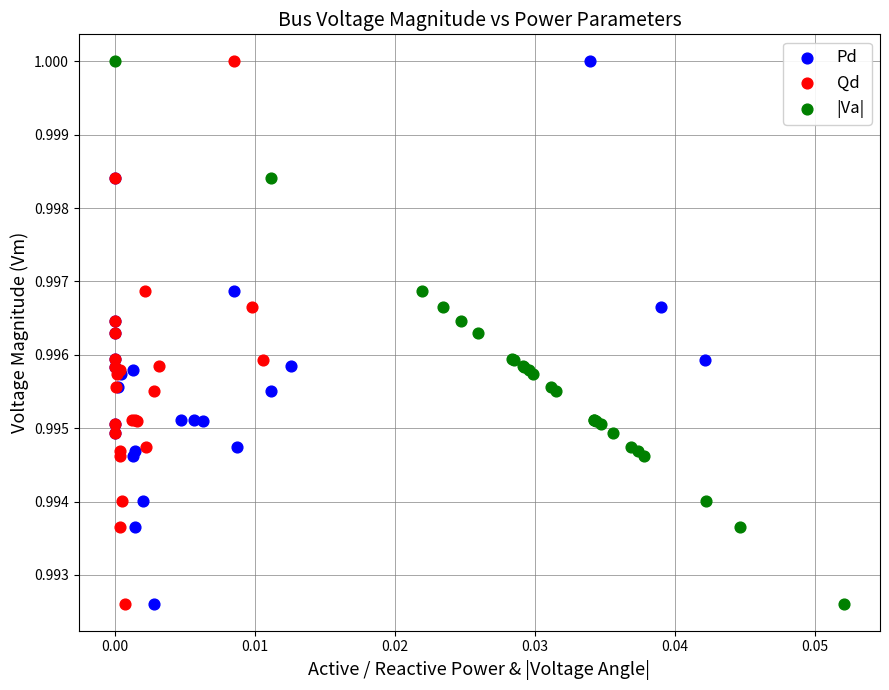

What are all the series names shown in the legend?

Pd, Qd, |Va|